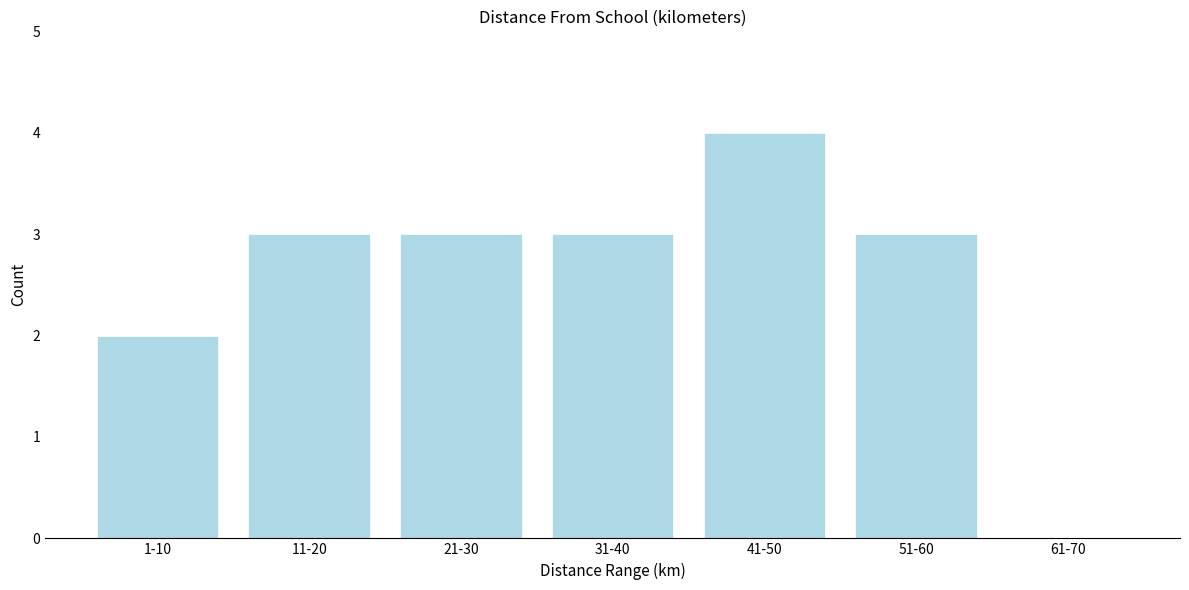

Reading left to right, what are all the values shown in this chart?

1-10=2	11-20=3	21-30=3	31-40=3	41-50=4	51-60=3	61-70=0